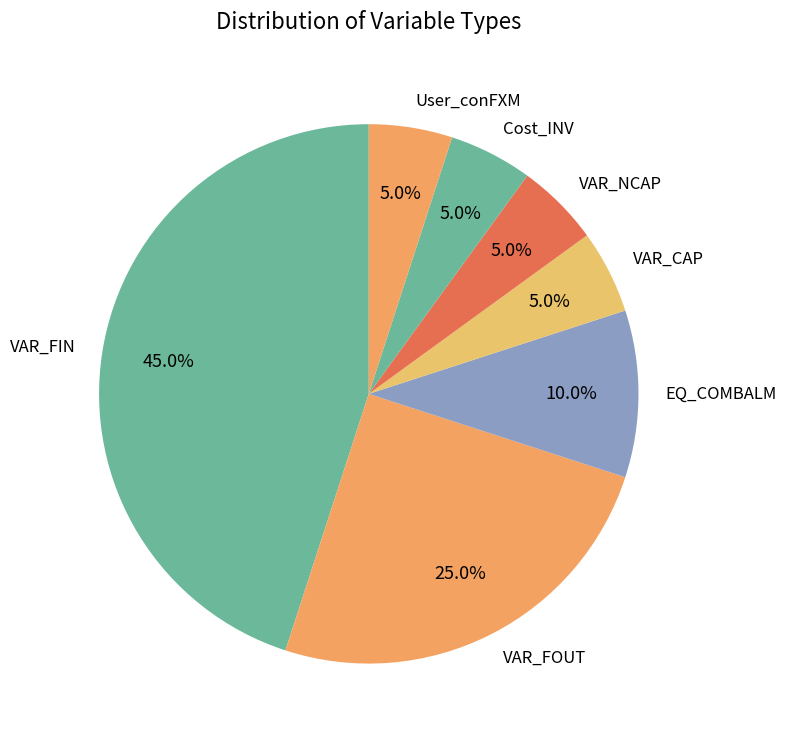

To the nearest percent, what percentage of the pie is Cost_INV?

5%